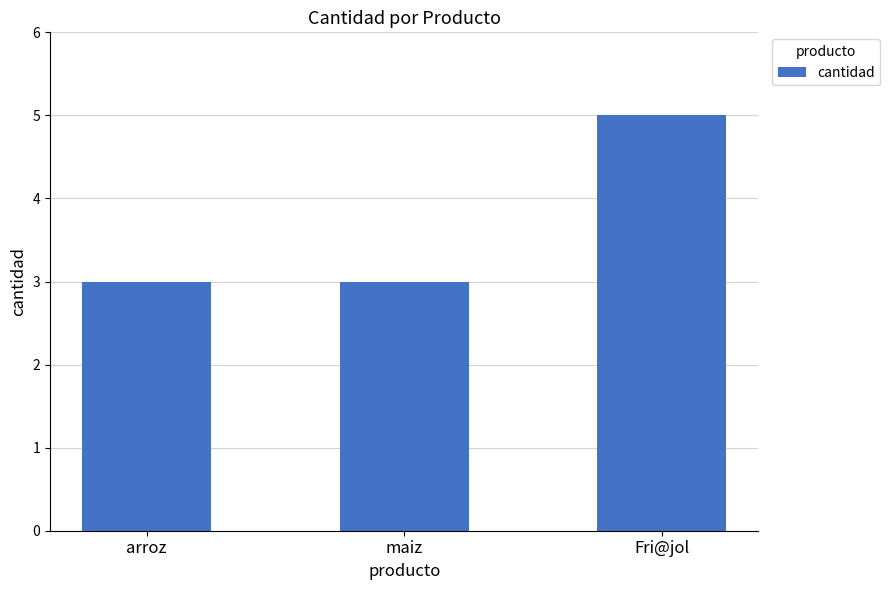

Does the chart contain any negative values?

No